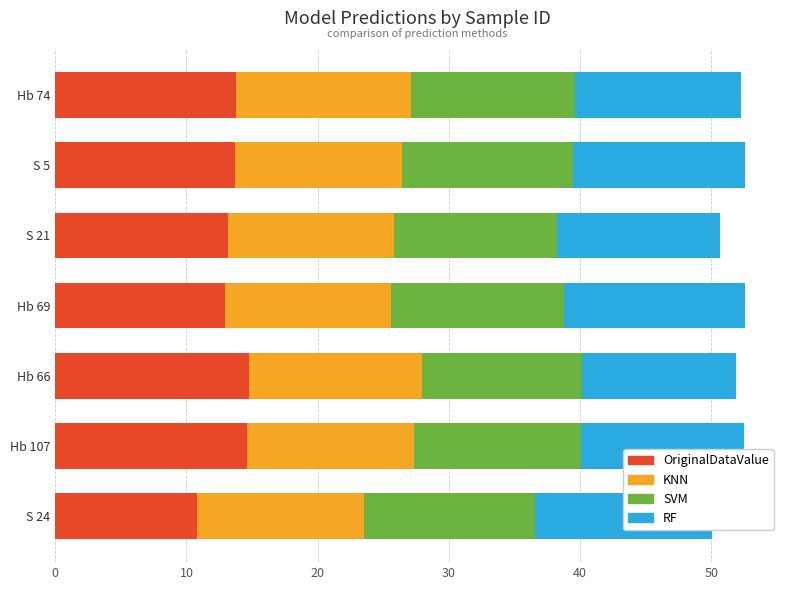

What is the average value of the OriginalDataValue series?

13.4